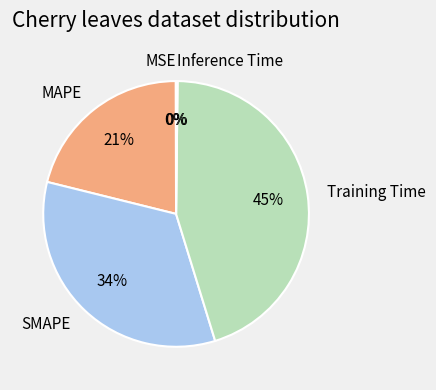

Does any single category account for the majority?

No